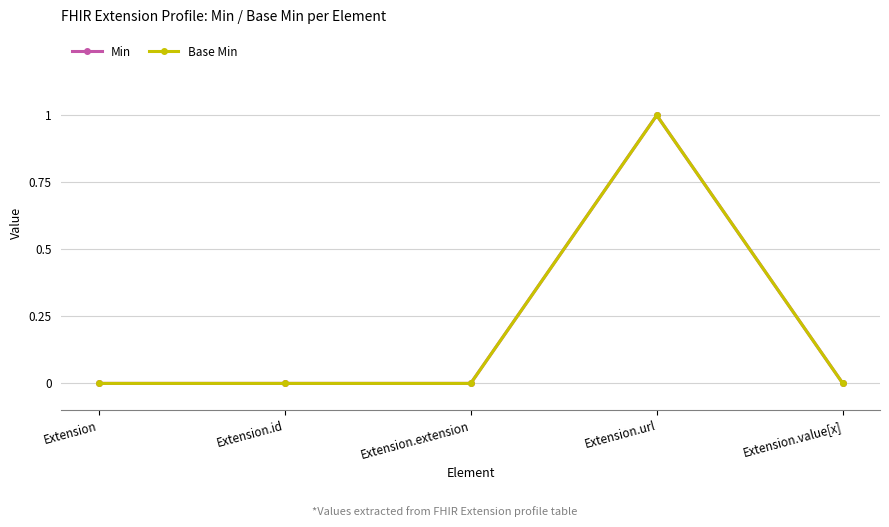

What is the approximate value of Min at Extension.url?

1